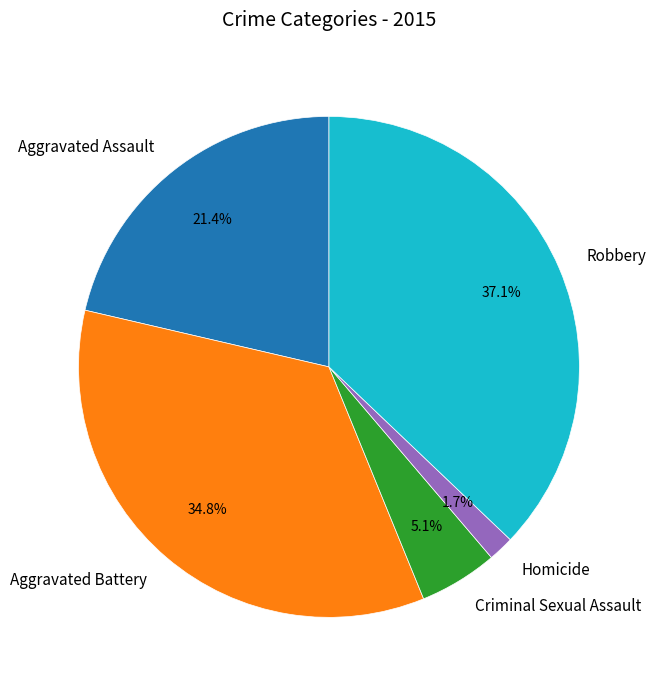

To the nearest percent, what portion does Aggravated Battery represent?

35%